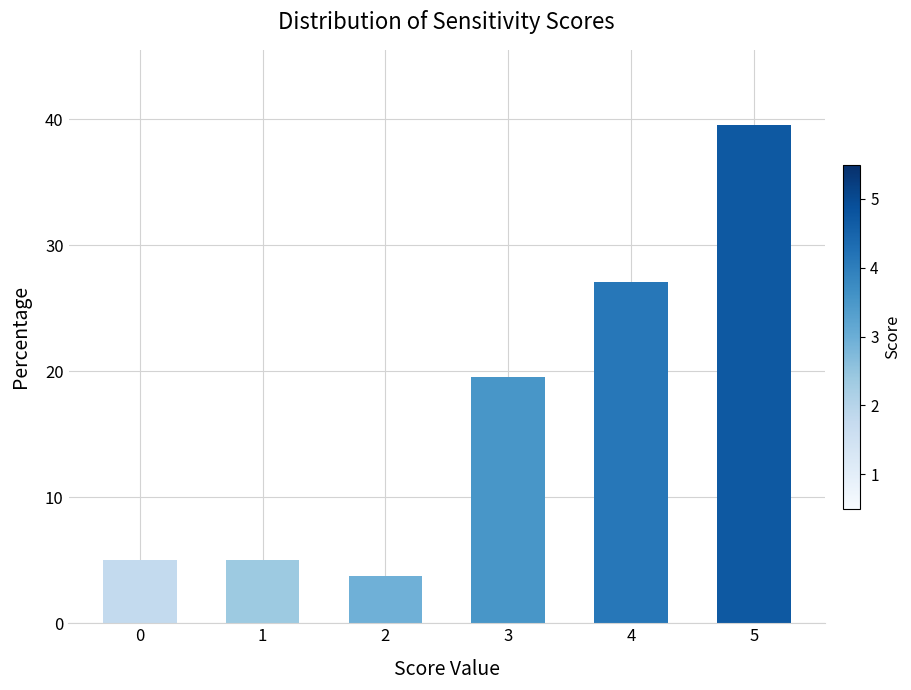

Is it true that the value at 0 is 5.0?

True